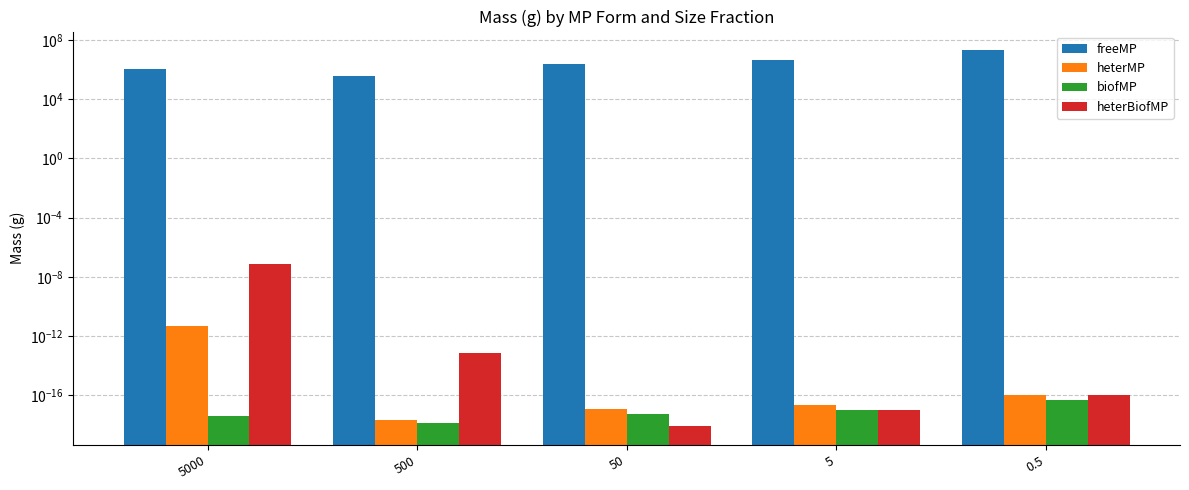

What is the difference between the highest and lowest values at 5000?

1056377.7